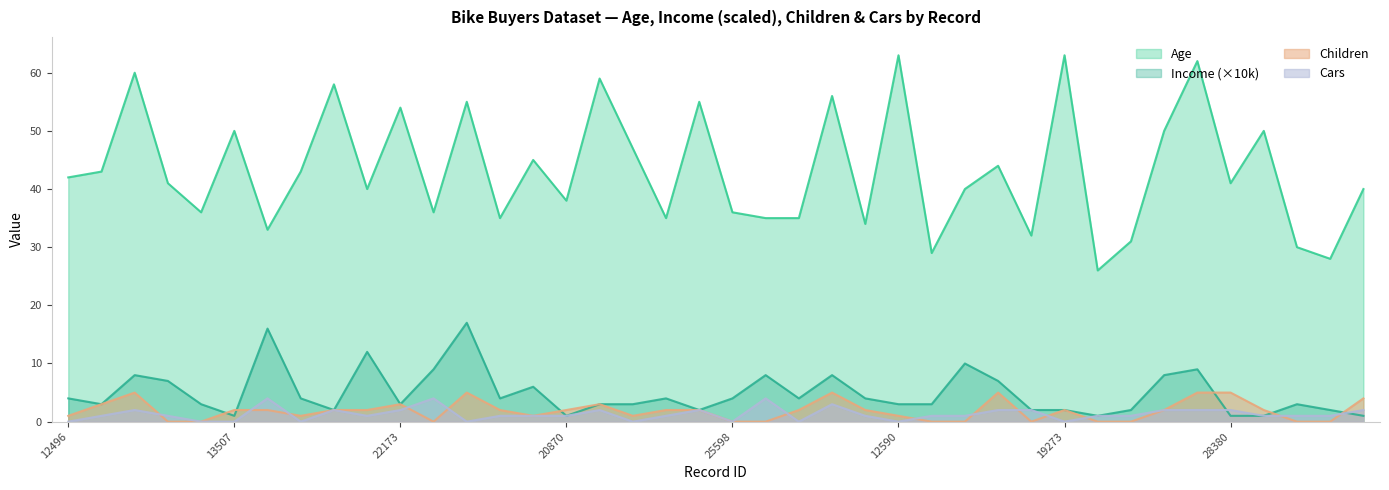

Reading left to right, what are all the values shown in this chart?

Age: 42	43	60	41	36	50	33	43	58	40	54	36	55	35	45	38	59	47	35	55	36	35	35	56	34	63	29	40	44	32	63	26	31	50	62	41	50	30	28	40
Income: 4	3	8	7	3	1	16	4	2	12	3	9	17	4	6	1	3	3	4	2	4	8	4	8	4	3	3	10	7	2	2	1	2	8	9	1	1	3	2	1
Children: 1	3	5	0	0	2	2	1	2	2	3	0	5	2	1	2	3	1	2	2	0	0	2	5	2	1	0	0	5	0	2	0	0	2	5	5	2	0	0	4
Cars: 0	1	2	1	0	0	4	0	2	1	2	4	0	1	1	1	2	0	1	2	0	4	0	3	1	0	1	1	2	2	0	1	1	2	2	2	1	1	1	2